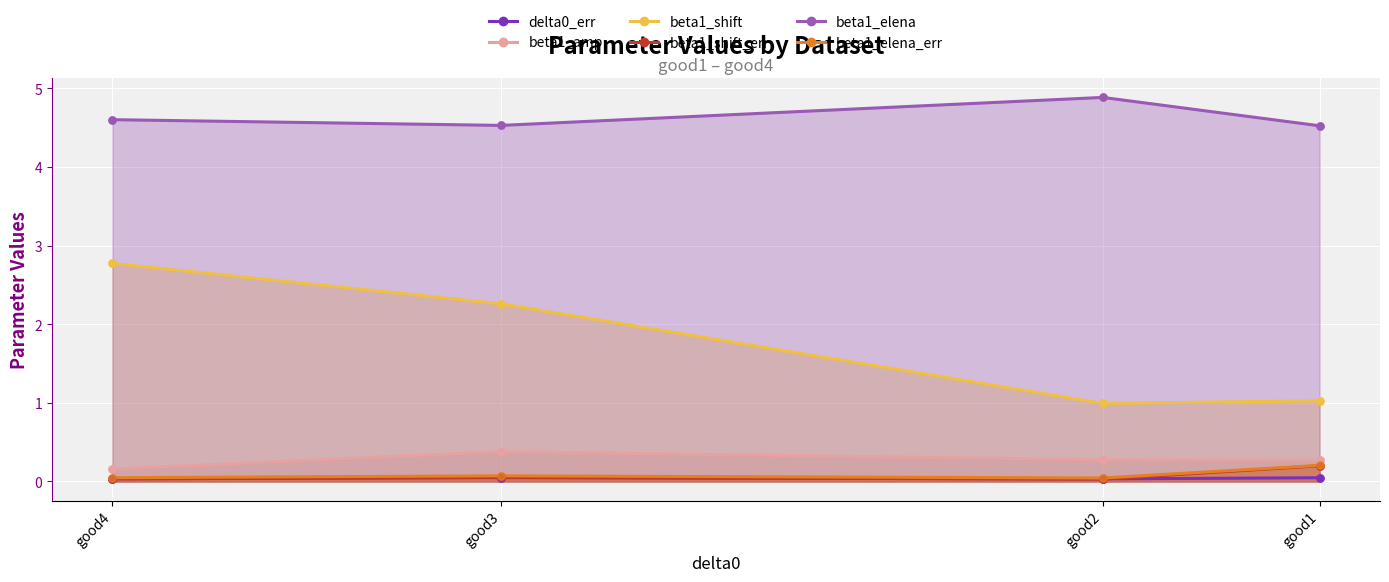

Which series contains the highest Y value?

beta1_elena